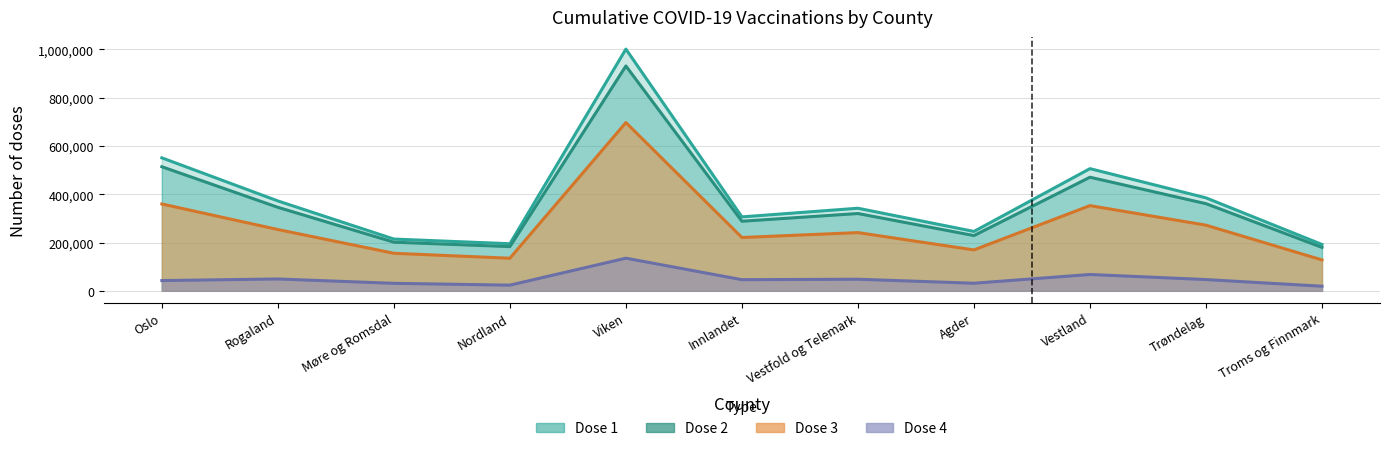

What are all the series names shown in the legend?

Dose 1, Dose 2, Dose 3, Dose 4